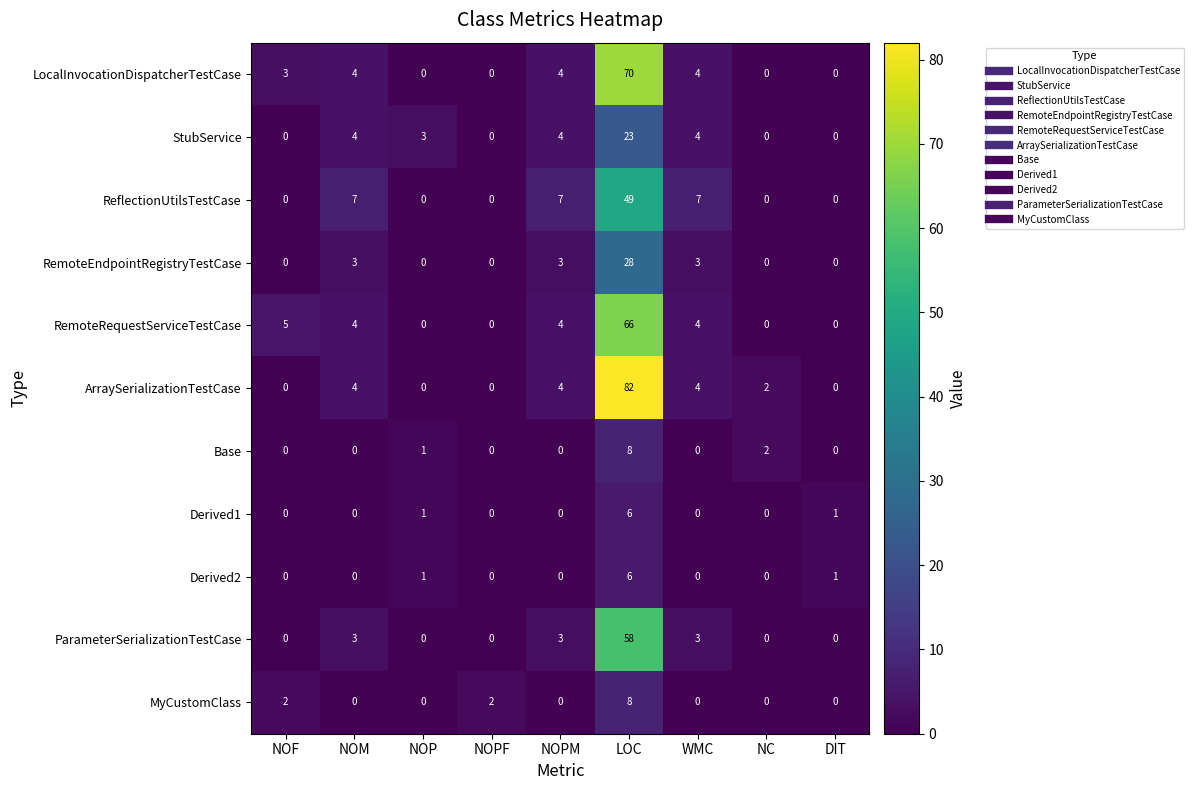

How many values in the LocalInvocationDispatcherTestCase series are below 3?

4